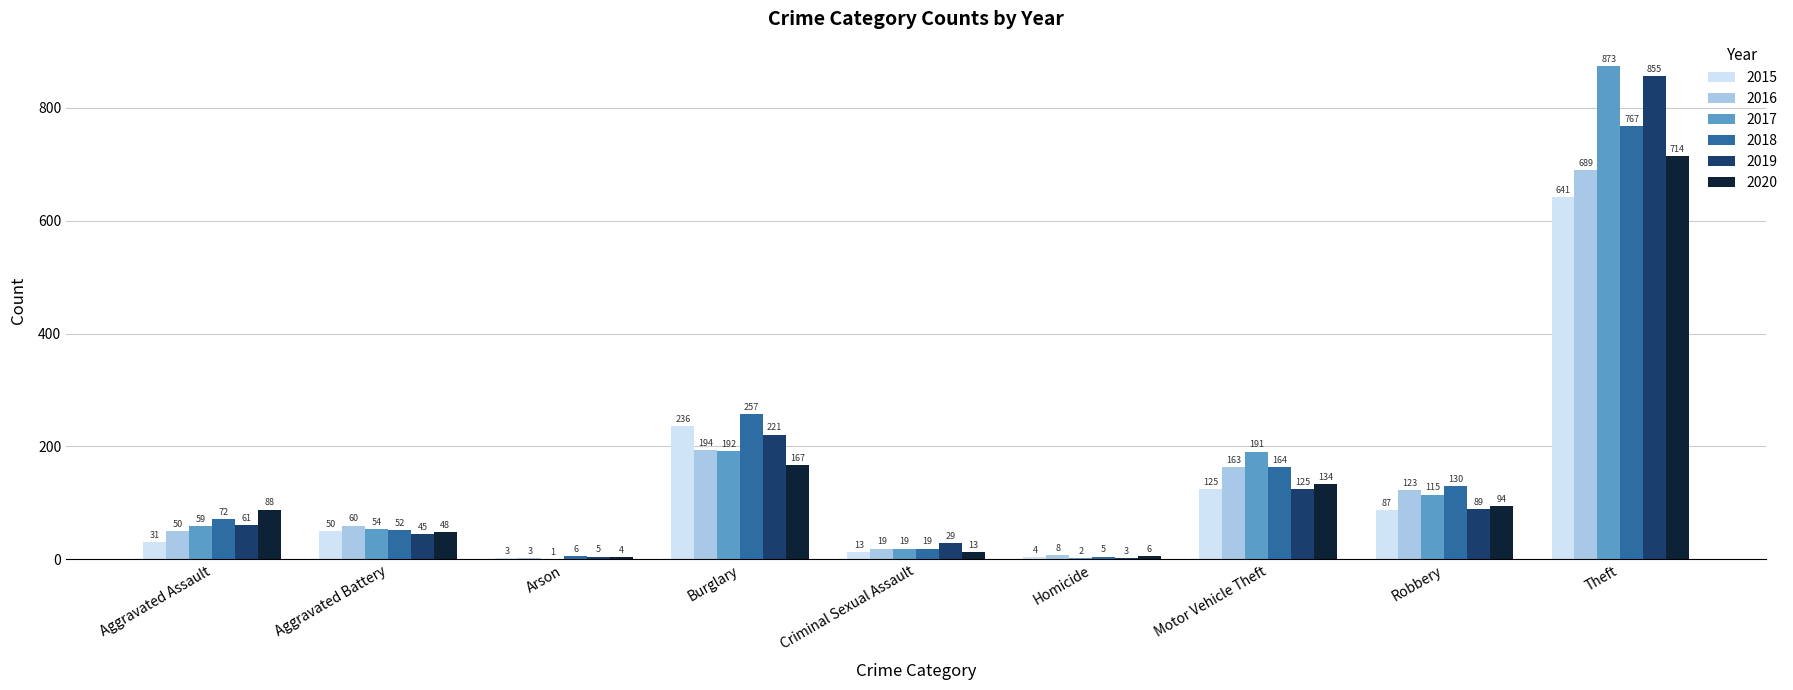

Is it true that 2020 equals 48 at Aggravated Battery?

True